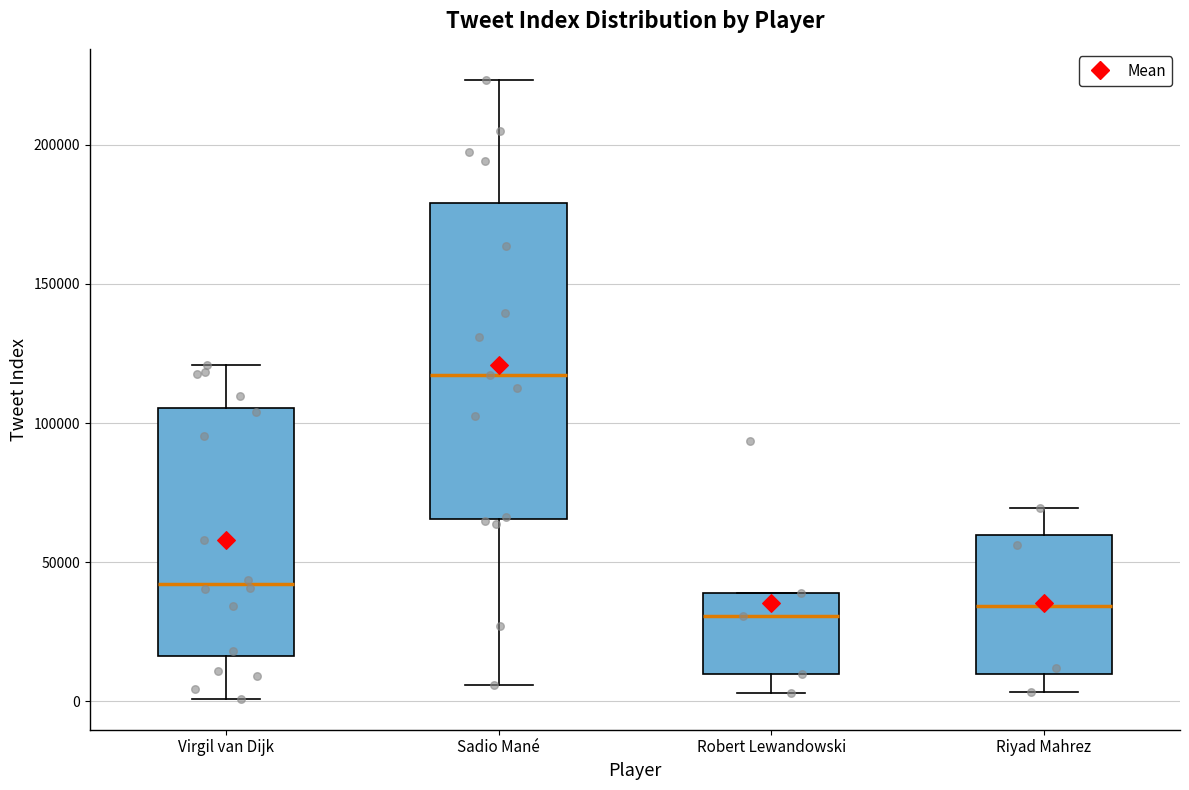

Which box has the highest median line?

Sadio Mané